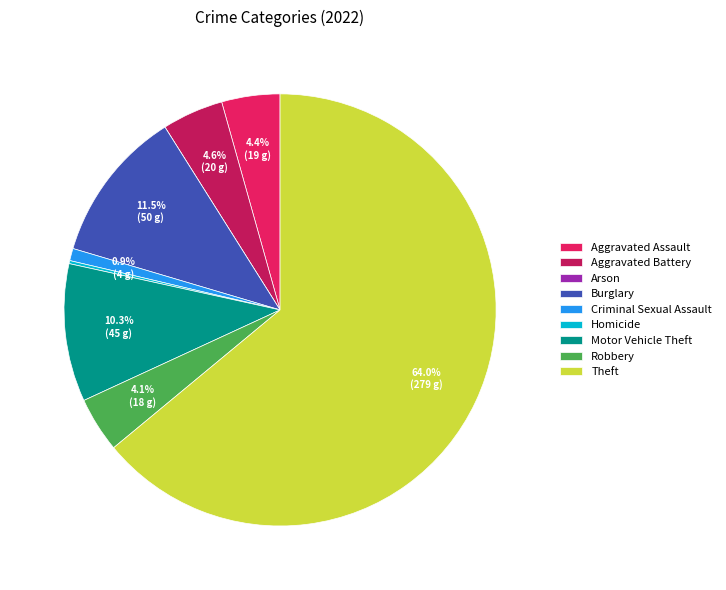

To the nearest percent, what portion does Robbery represent?

4%